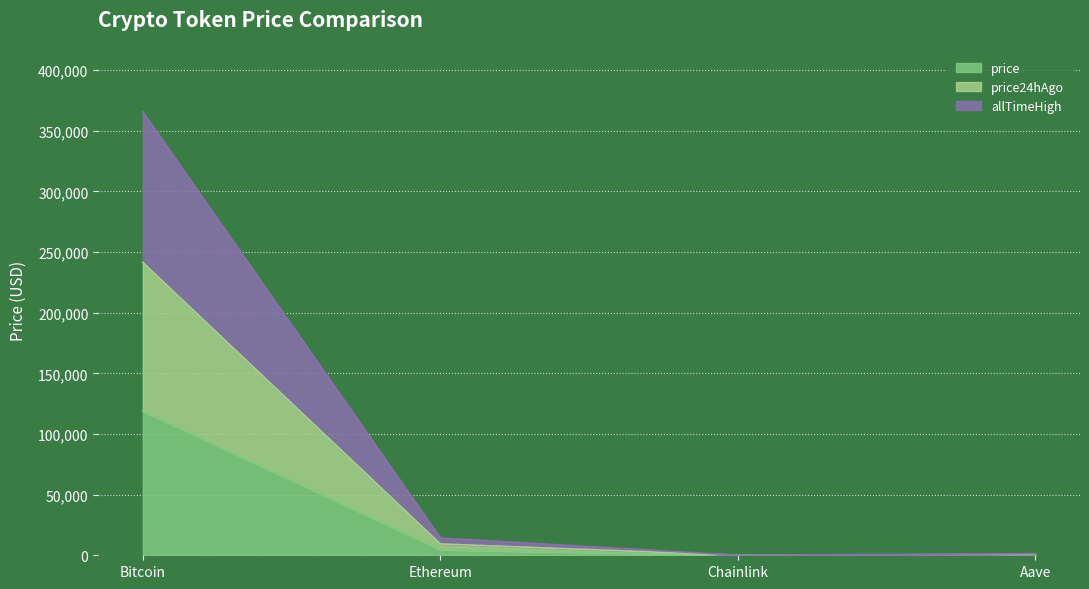

Reading right to left, list all the values displayed in this chart.

price: Aave=312.1	Chainlink=22.7	Ethereum=4621.1	Bitcoin=118816.0
price24hAgo: Aave=648.6	Chainlink=46.3	Ethereum=9359.5	Bitcoin=241394.0
allTimeHigh: Aave=1310.3	Chainlink=99.0	Ethereum=14237.8	Bitcoin=365522.0